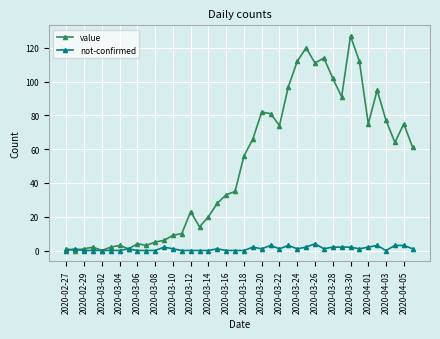

At how many categories does at least one series exceed 25?

23